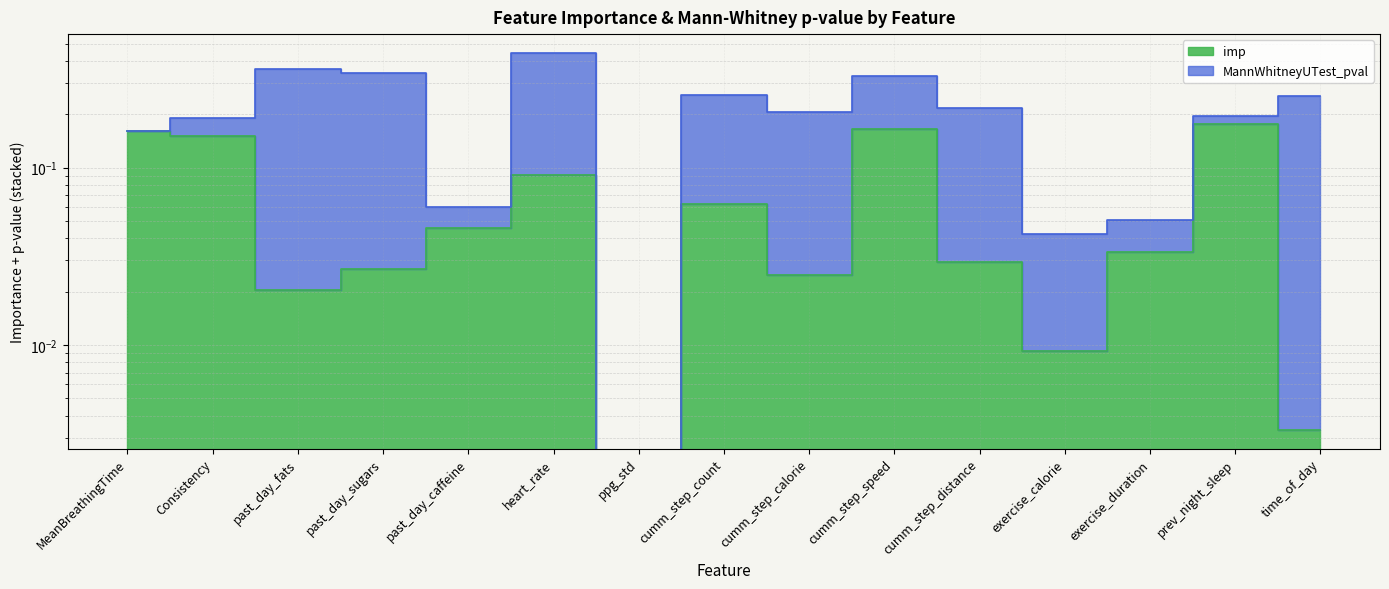

The chart shows a value of 0.0 at past_day_sugars. True or false?

True